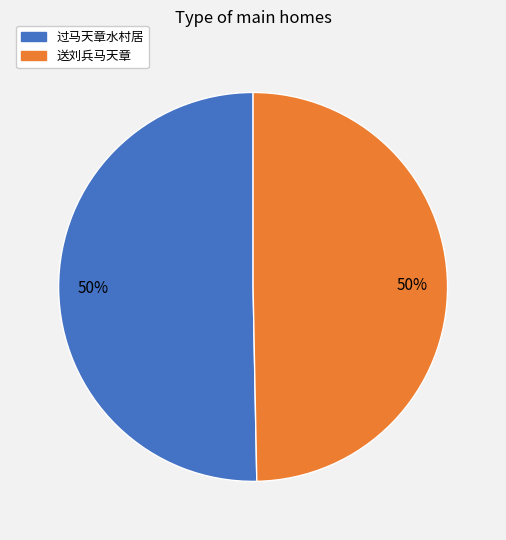

True or false: 过马天章水村居 accounts for 50% of the total.

True